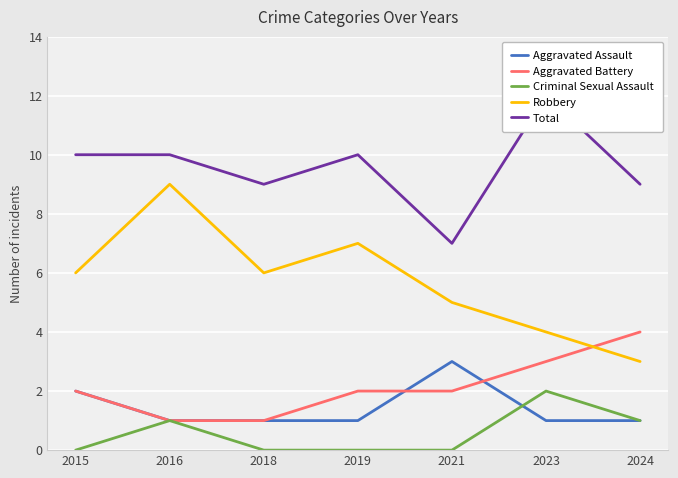

Which series has the largest total across all categories?

Total